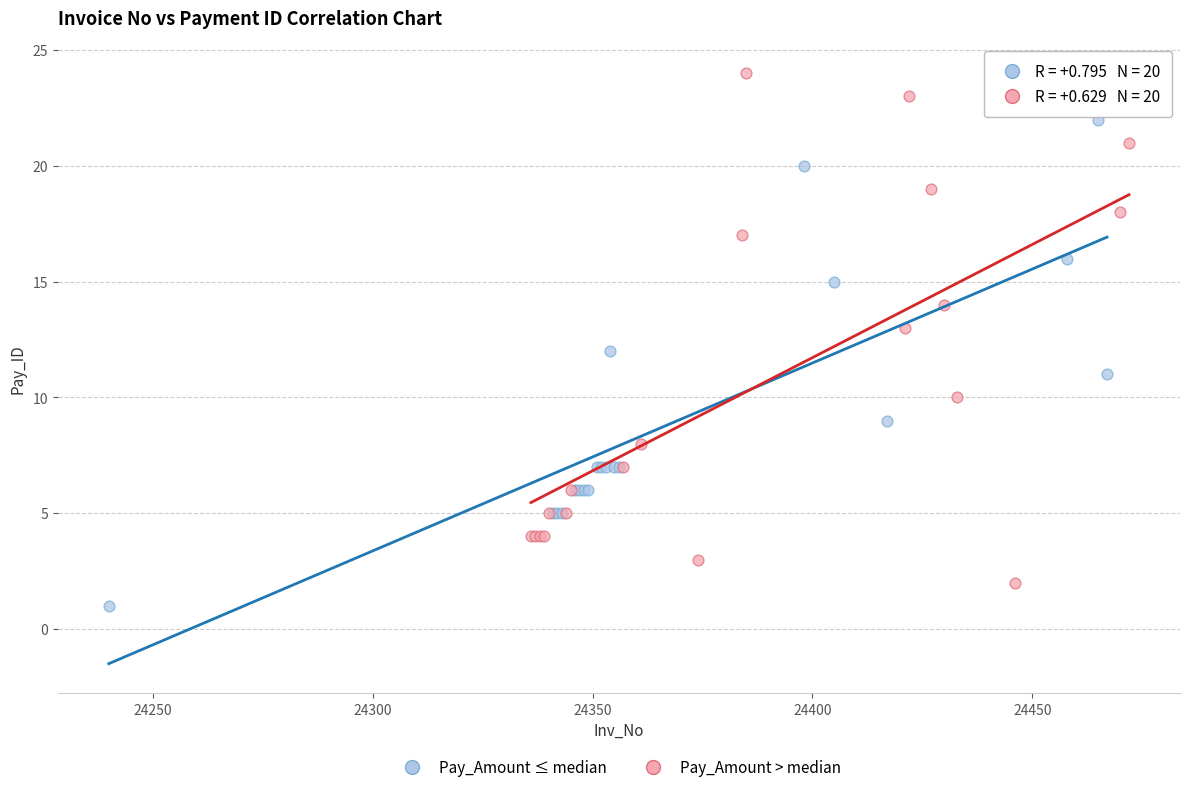

Which series has the largest Y range (max minus min)?

Pay_Amount > median